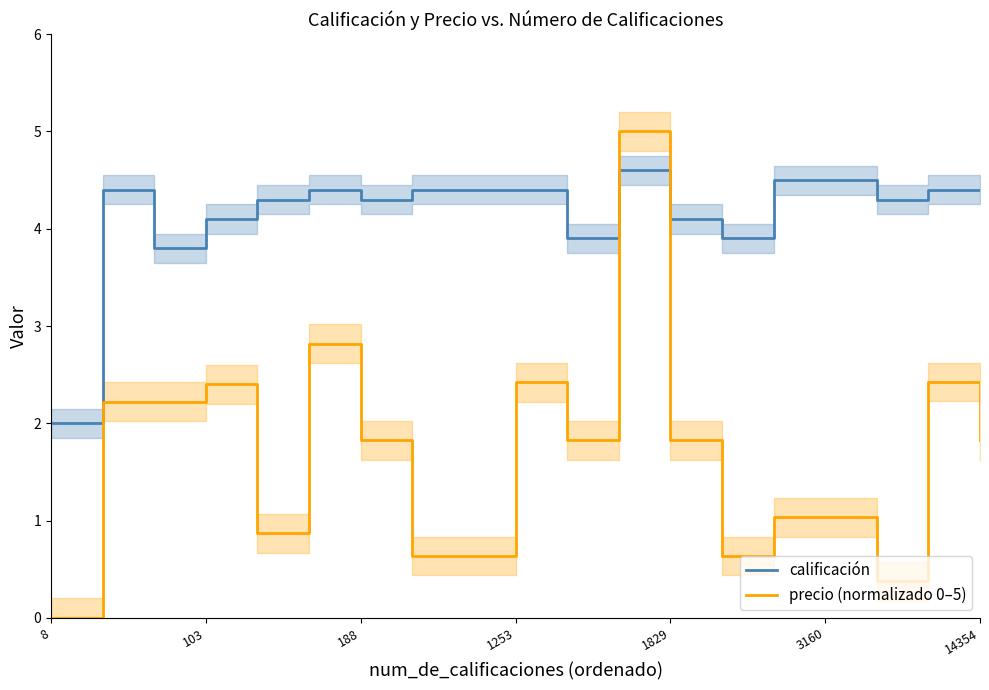

The value of precio (normalizado 0–5) at 11 is 5.0. True or false?

True